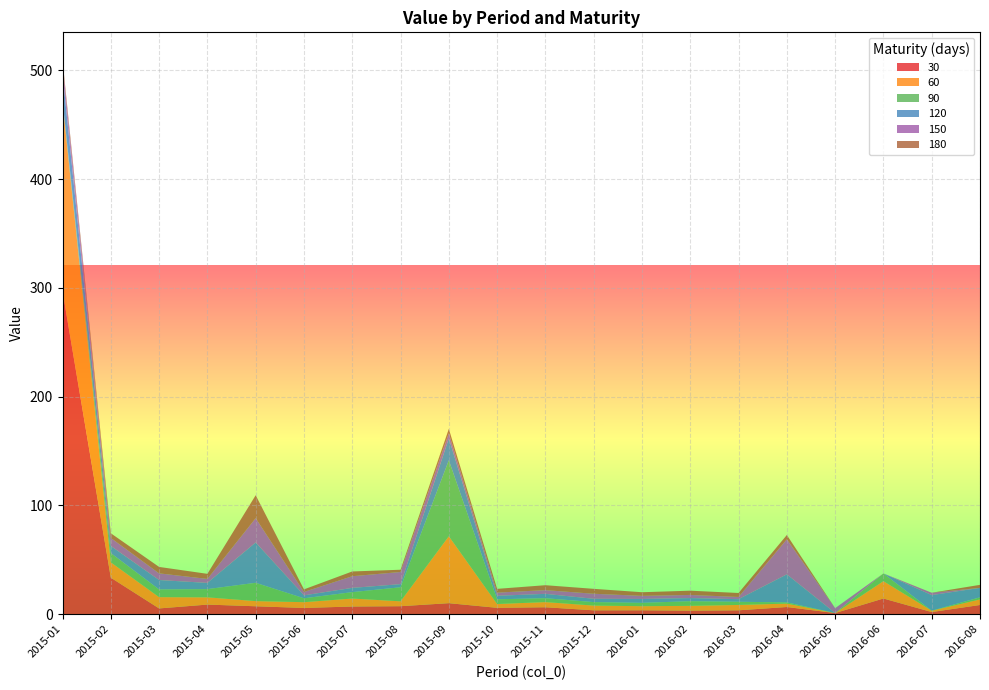

Reading left to right, what are all the values shown in this chart?

30: 297.0	33.5	5.2	8.8	7.2	5.6	7.0	7.3	10.0	5.8	6.3	3.5	3.5	3.2	3.5	6.5	1.0	14.3	1.9	8.4
60: 173.4	14.1	10.4	6.7	4.7	5.3	7.3	4.5	61.5	3.5	4.7	4.3	3.8	4.4	4.9	3.1	0.0	15.9	1.2	5.1
90: 1.9	8.5	7.1	7.6	16.8	3.6	5.9	12.9	69.9	4.3	3.6	3.2	3.1	4.3	2.9	1.1	0.0	7.1	0.0	1.9
120: 24.7	6.5	8.6	5.7	37.1	2.7	3.9	2.9	20.2	3.2	4.0	3.0	3.6	2.9	2.4	25.8	0.0	0.0	14.3	8.7
150: 8.5	7.4	6.2	3.7	22.3	3.1	10.7	11.2	4.7	2.9	3.4	4.6	2.9	2.9	2.0	32.2	4.5	0.0	2.2	0.0
180: 3.9	4.3	5.9	4.7	21.1	2.4	4.4	2.1	4.0	3.4	4.5	4.5	3.3	3.9	3.6	3.9	0.0	0.0	0.0	2.8